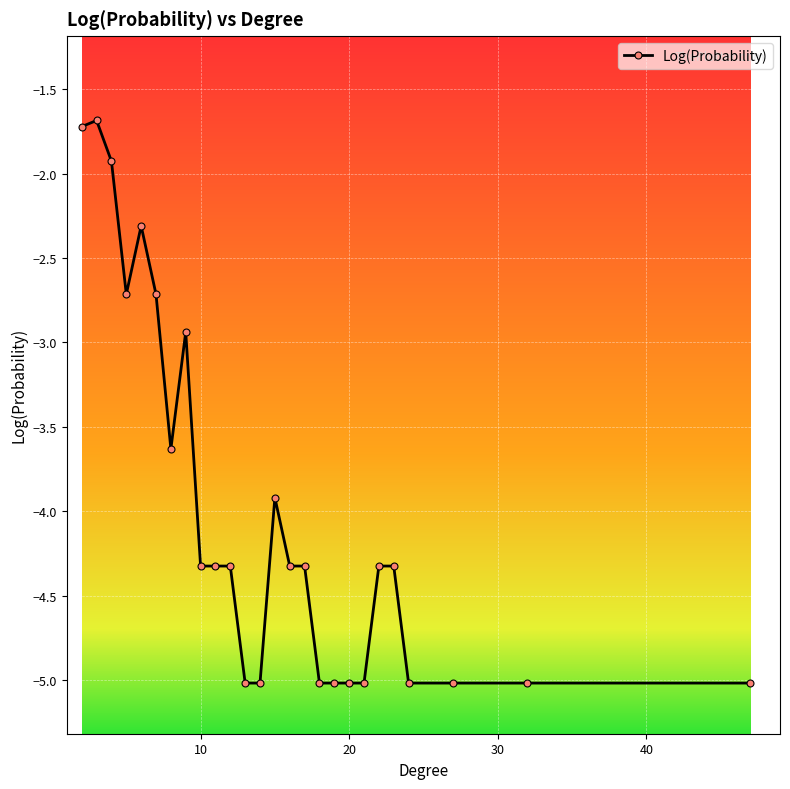

True or false: the data has more than 2 interior local peaks.

True